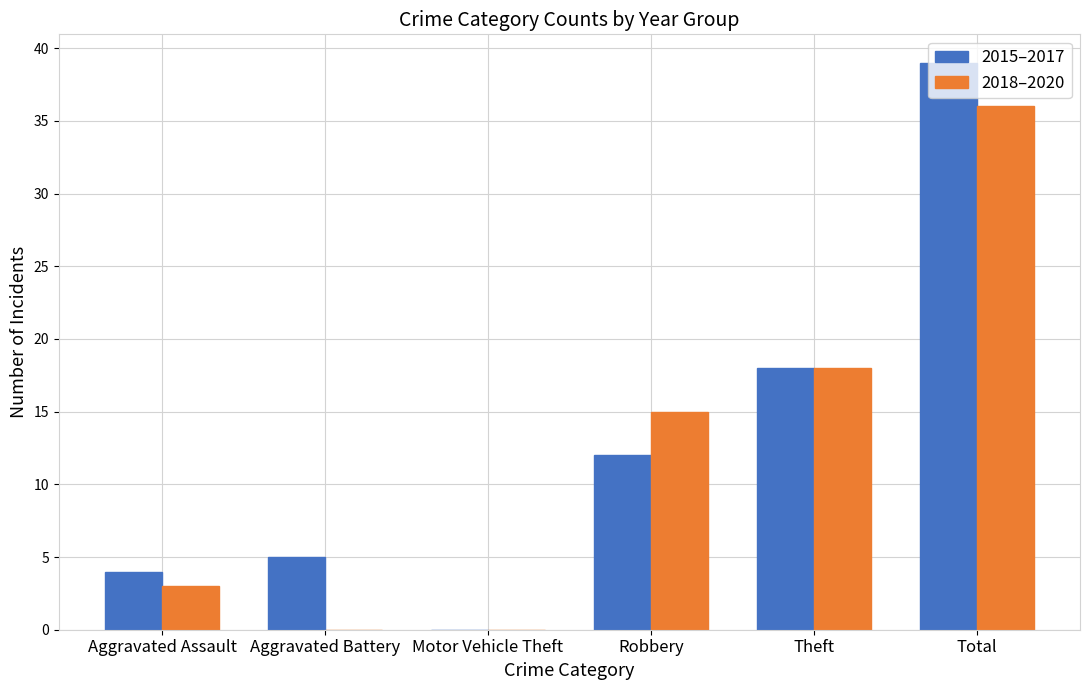

Reading left to right, transcribe all the data shown in this chart.

2015–2017: Aggravated Assault=4	Aggravated Battery=5	Motor Vehicle Theft=0	Robbery=12	Theft=18	Total=39
2018–2020: Aggravated Assault=3	Aggravated Battery=0	Motor Vehicle Theft=0	Robbery=15	Theft=18	Total=36